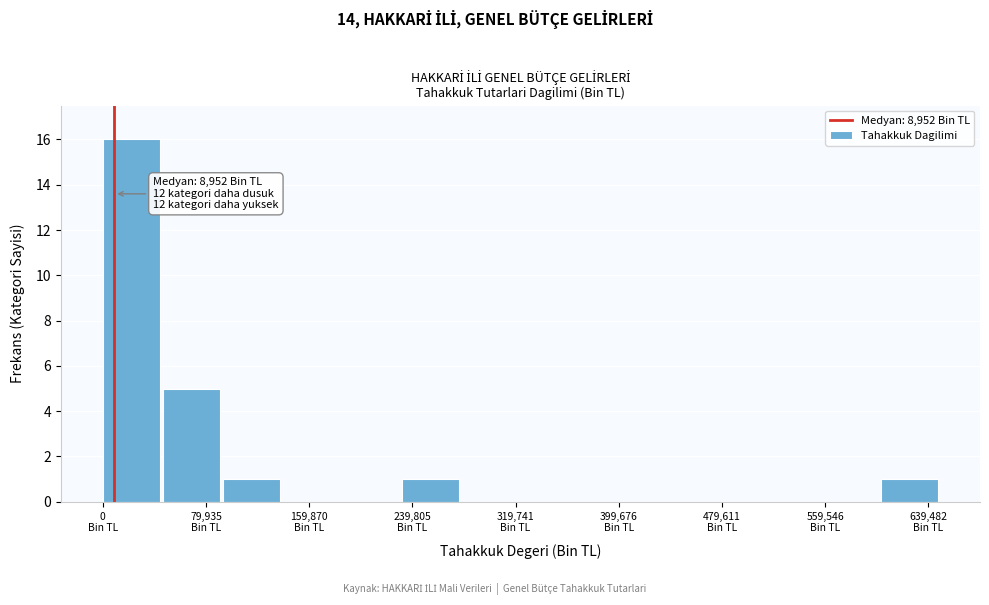

Which range on the x-axis has the tallest bar?

0 to 50000